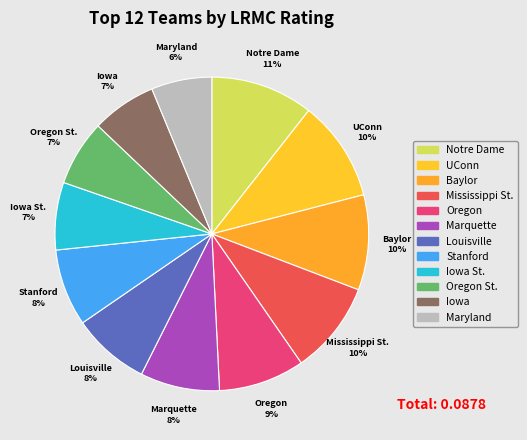

How many segments does this pie chart have?

12